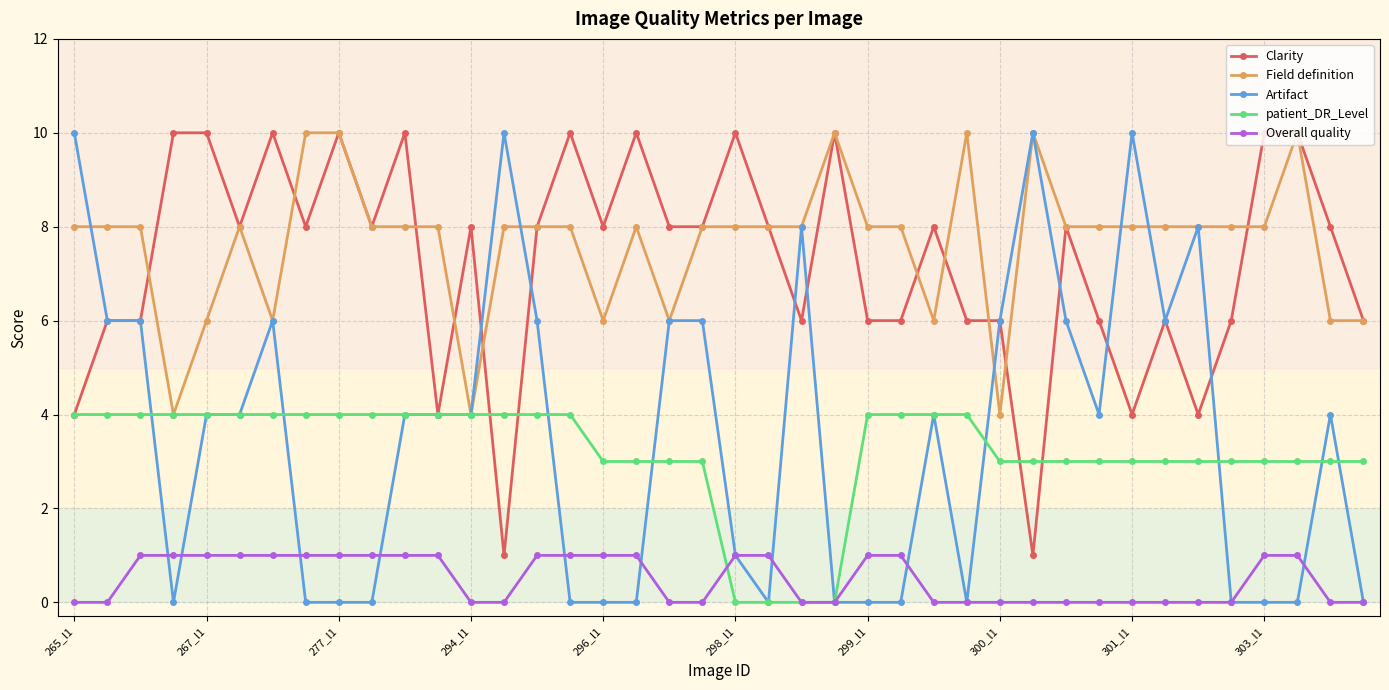

At how many categories does at least one series exceed 9?

17